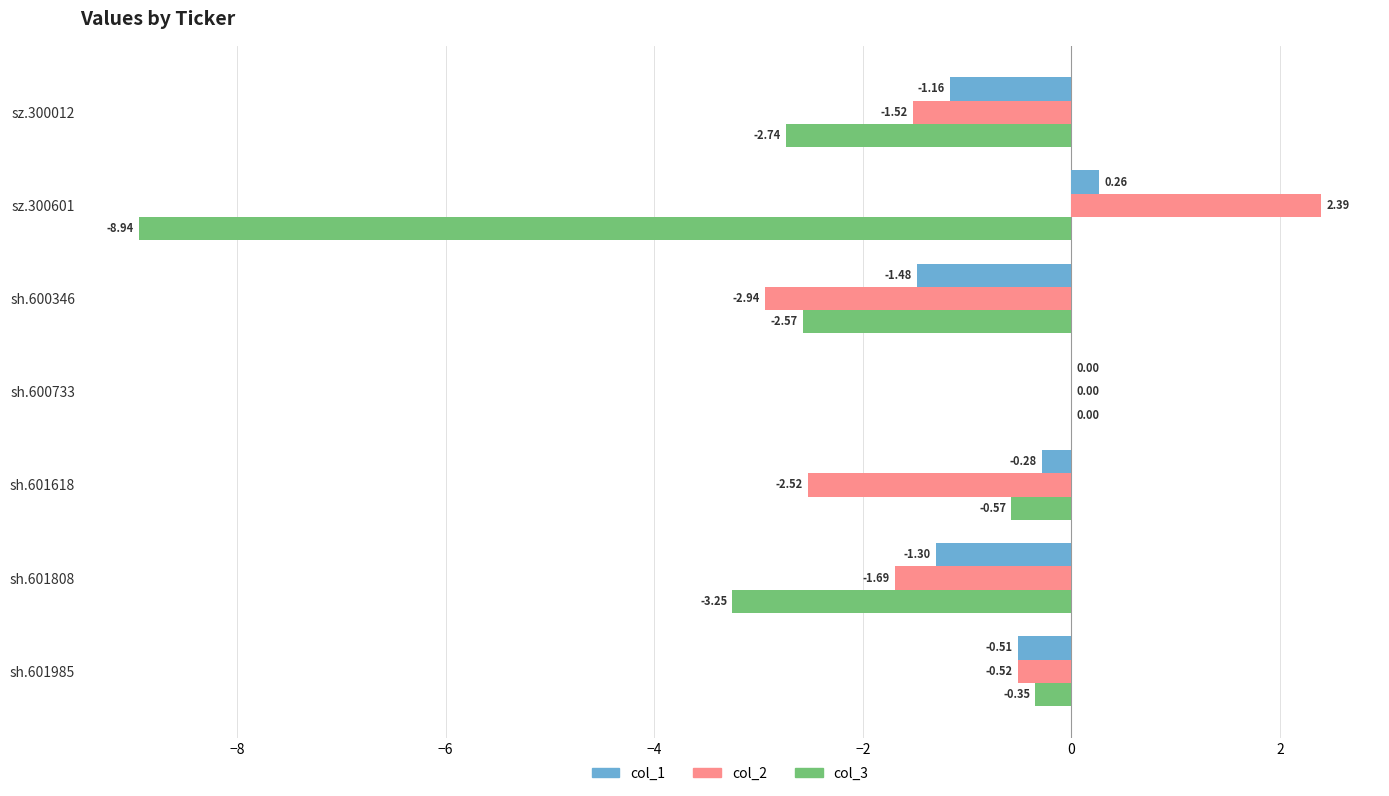

Between sh.601618 and sh.600346, which series saw the biggest shift?

col_3